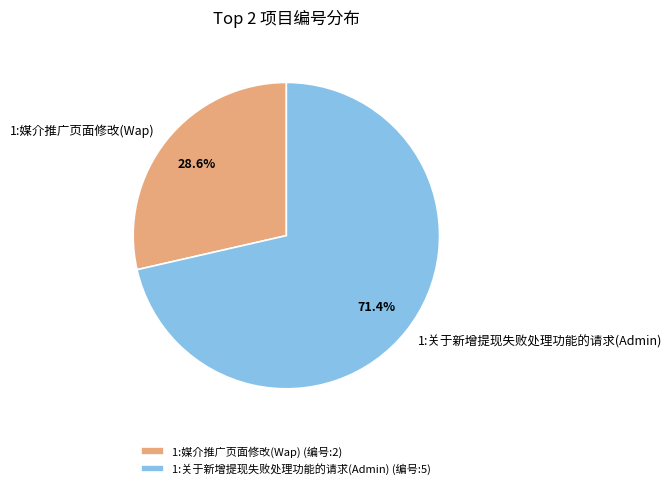

How many segments does this pie chart have?

2